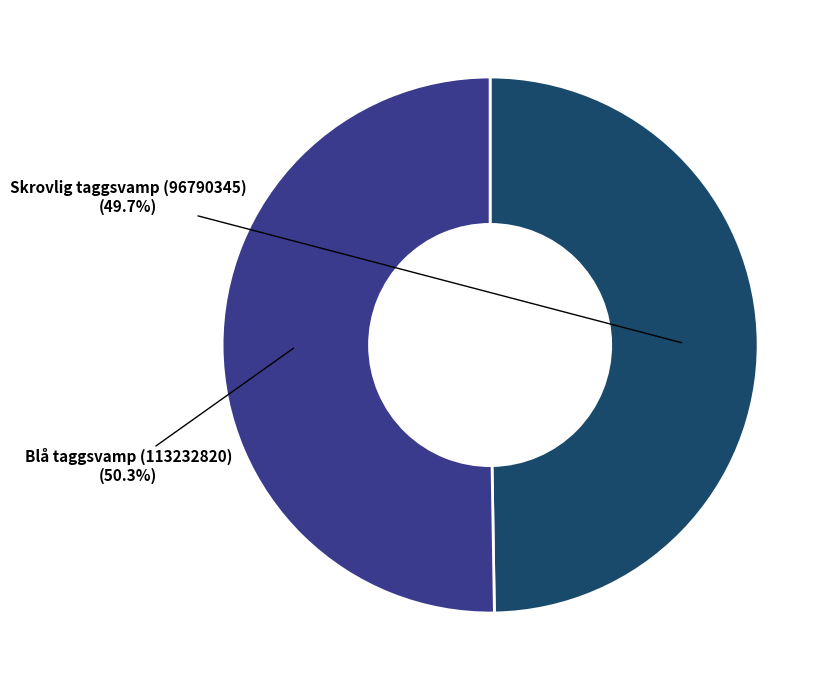

What percentage is the Skrovlig taggsvamp (96790345) slice, to the nearest percent?

50%